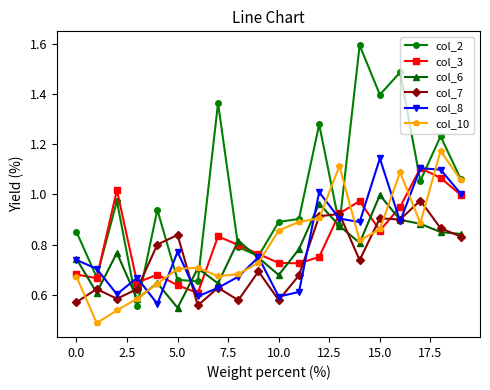

Which series has the largest range (max minus min)?

col_2